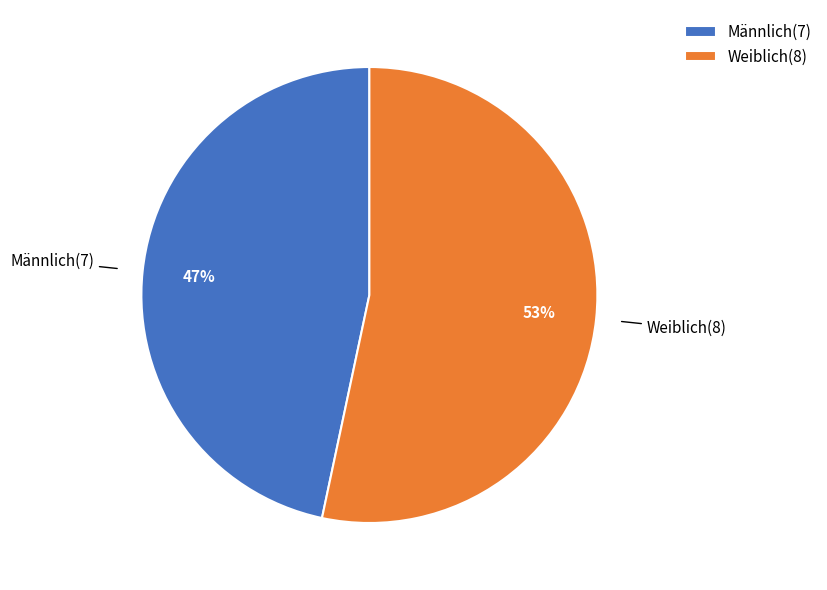

Is it true that Männlich is 47% of the pie?

True